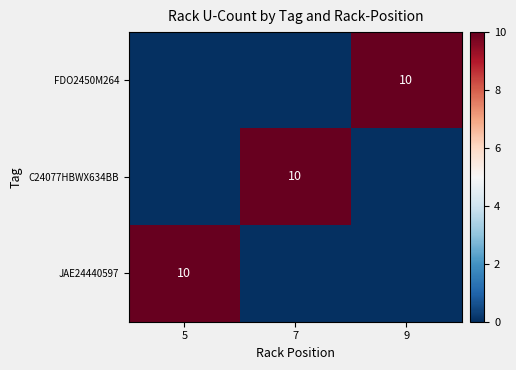

True or false: FDO2450M264 has a value of 18 at 9.

False